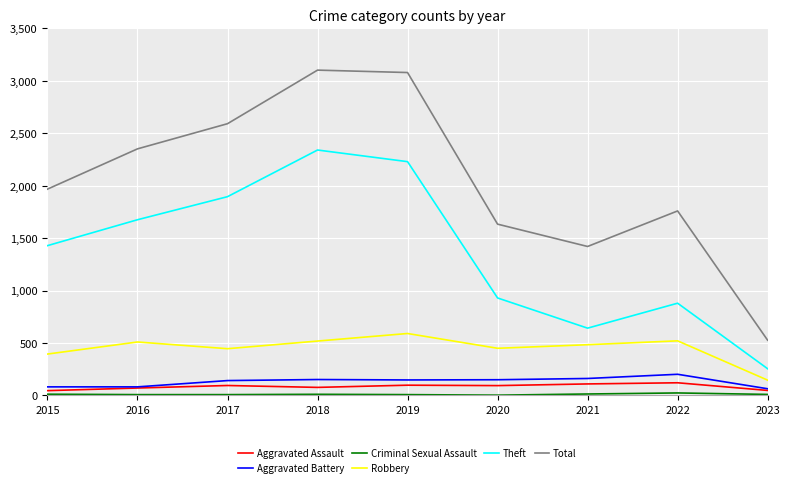

Is the value of Robbery at 2016 greater than the value of Total at 2019?

No